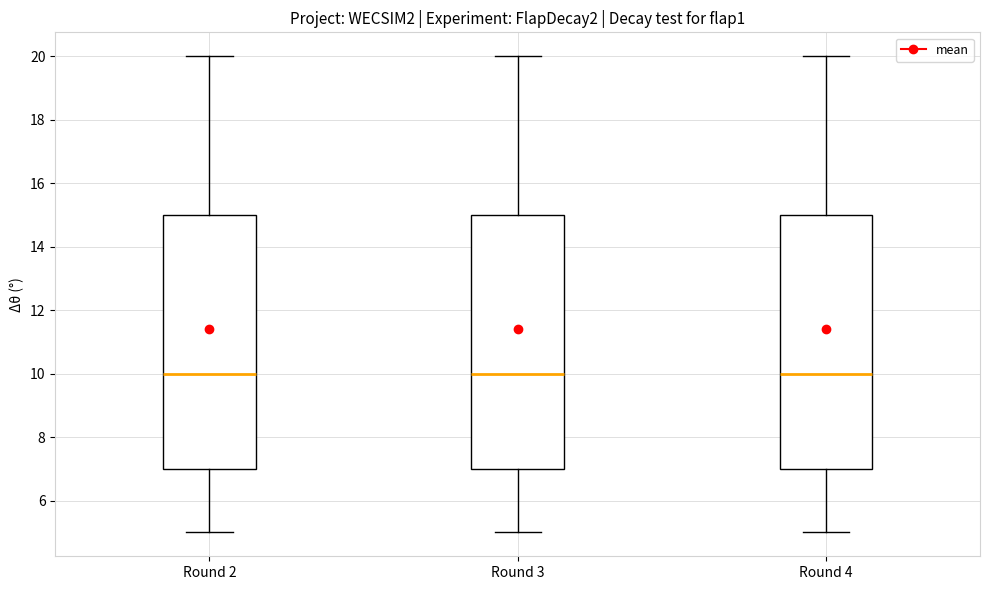

Reading left to right, transcribe this box plot: for each box, give where its median line is, the range the box spans, and where its two whiskers end, as read against the y-axis. The values are not printed on the chart, so give them approximately, as read against the axis.

Round 2: median 10, box 7 to 15, whiskers 5 to 20
Round 3: median 10, box 7 to 15, whiskers 5 to 20
Round 4: median 10, box 7 to 15, whiskers 5 to 20